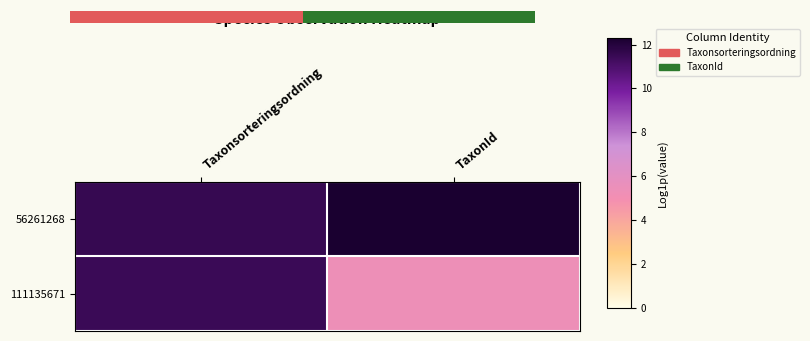

What is the sum of all 56261268 values?

23.9